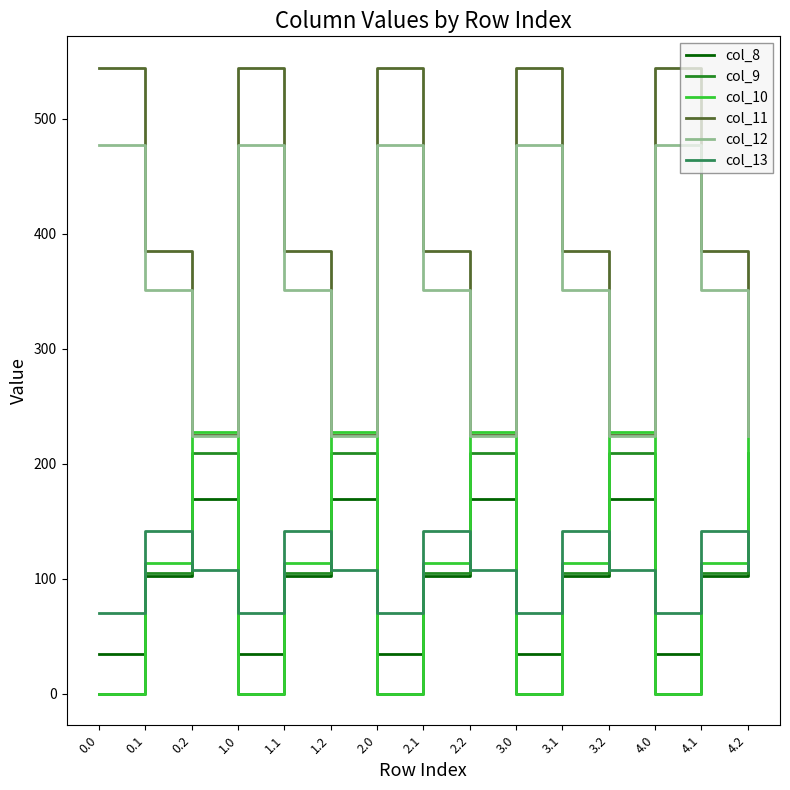

What is the difference between the highest and lowest values at 1.2?

120.2